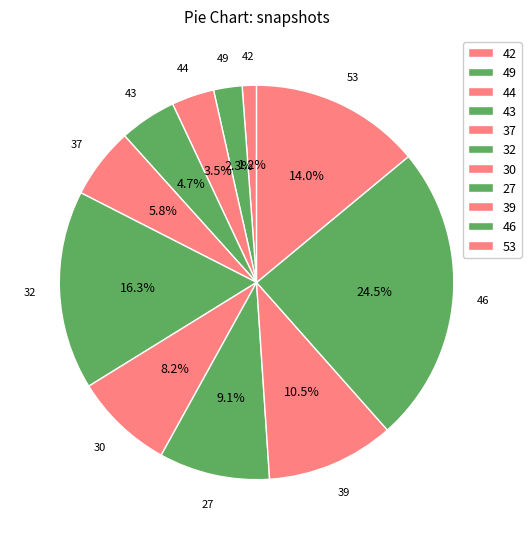

Count the number of slices in the pie.

11